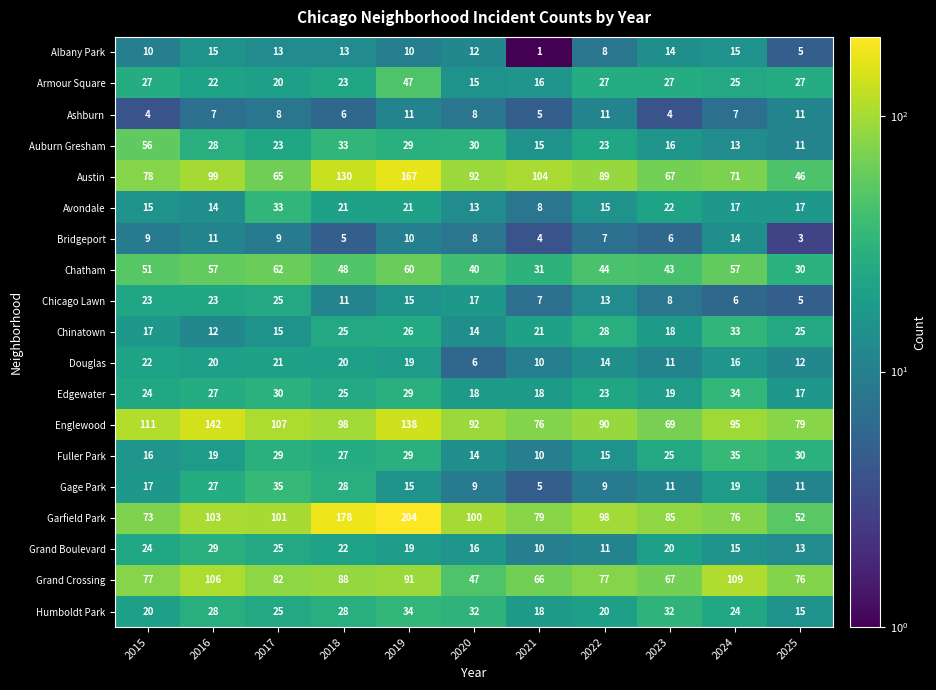

At which category is the sum across all series the highest?

2019